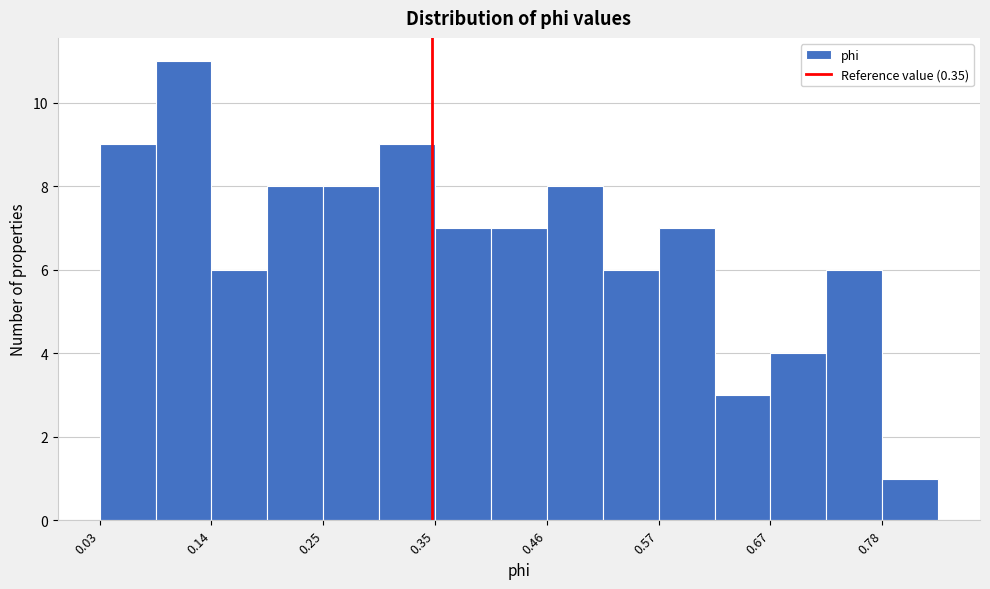

Read against the x-axis, roughly where is the centre of the tallest bar?

0.12